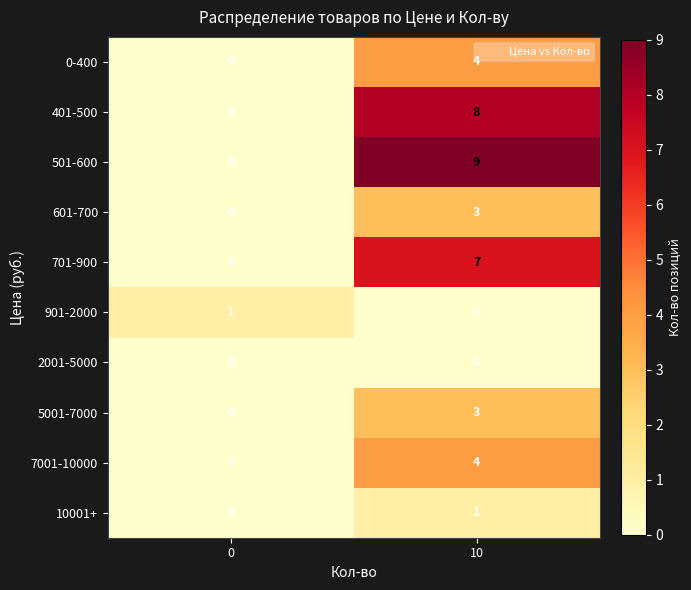

Which series has the largest total across all categories?

501-600